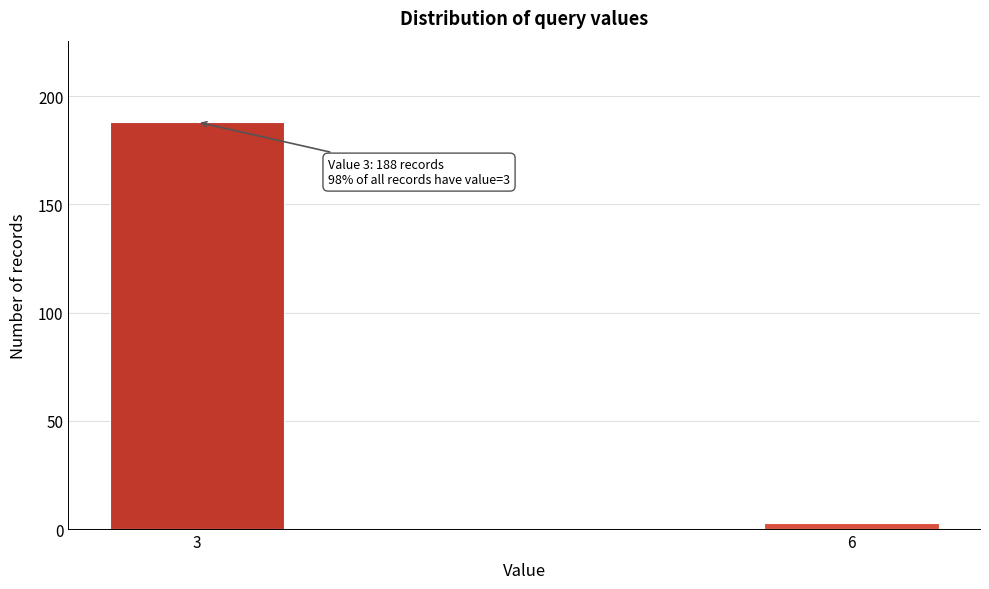

Reading left to right, extract all data points from this chart.

3=188	6=3